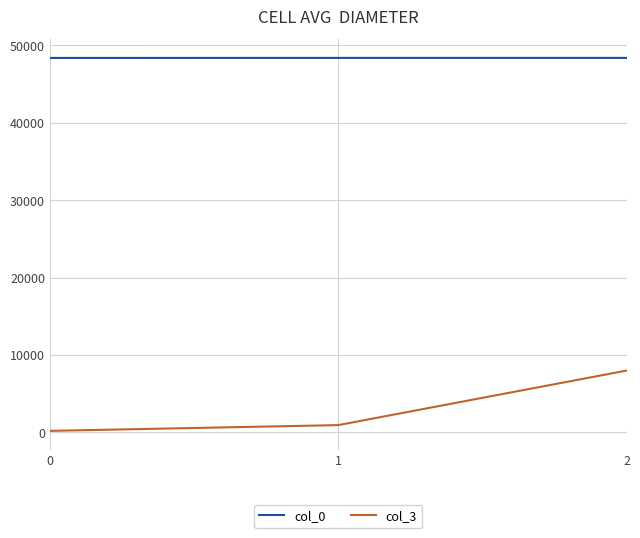

At which category is the sum across all series the highest?

2